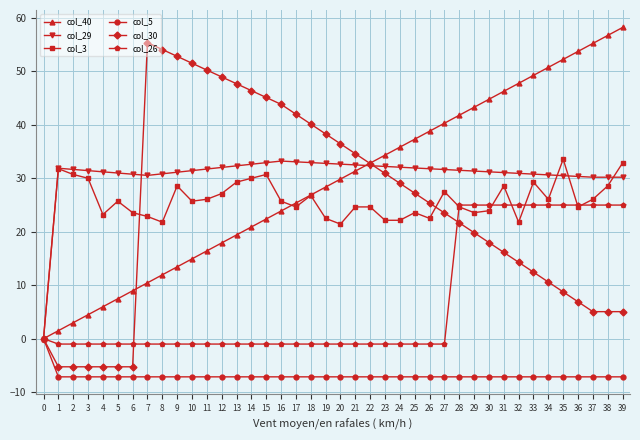

How many data points in col_3 are less than 25?

19